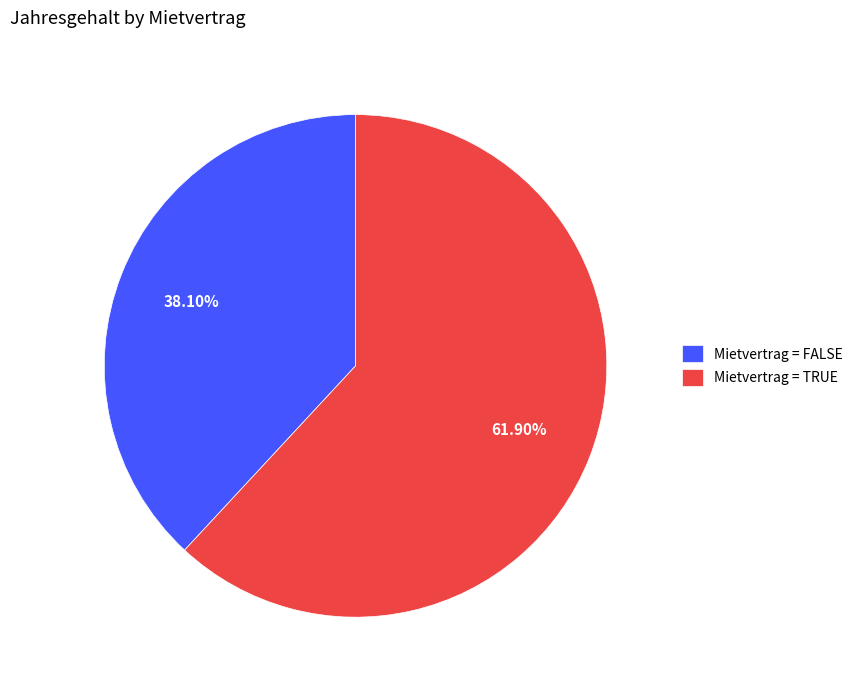

What is the ratio of the value at Mietvertrag = FALSE to the value at Mietvertrag = TRUE?

0.6